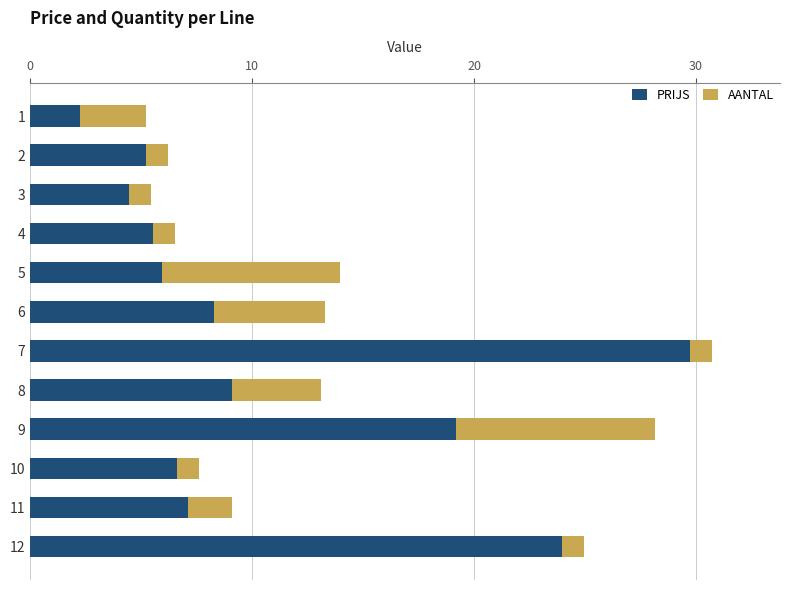

What is the sum of all PRIJS values?

127.2